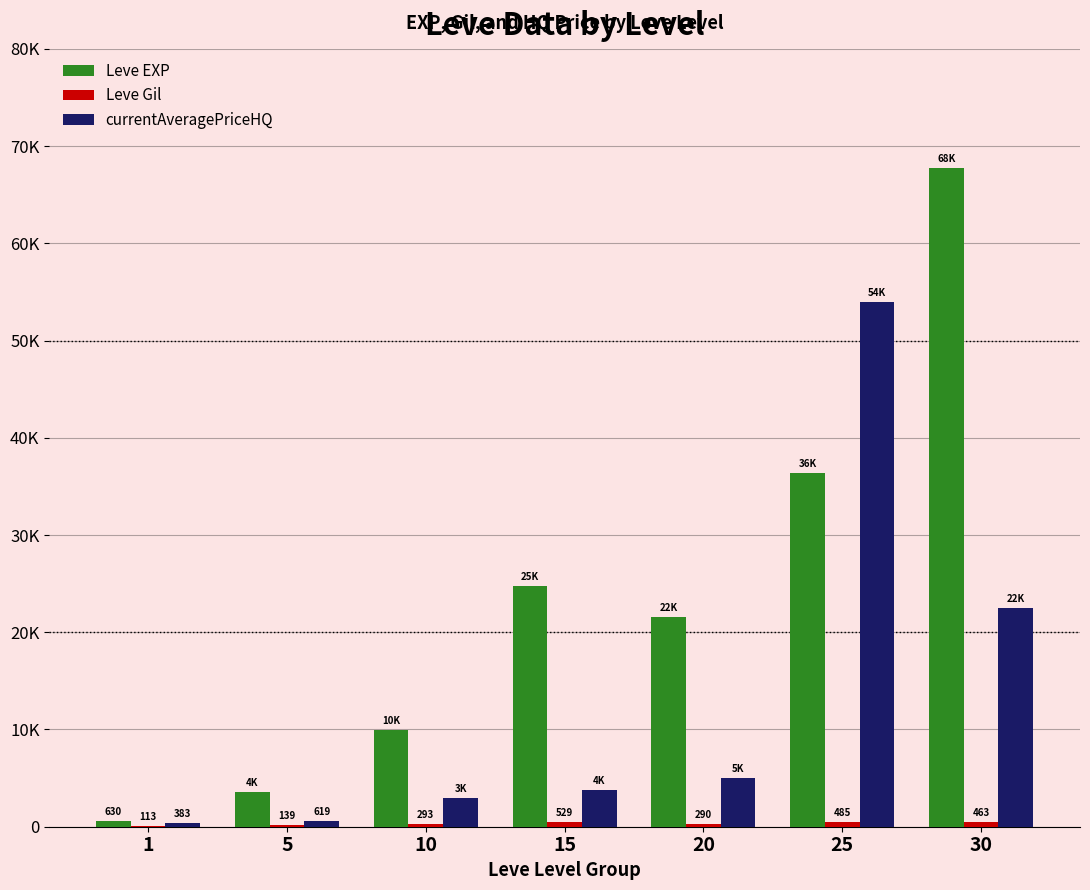

What is the minimum value shown in the chart?

113.0